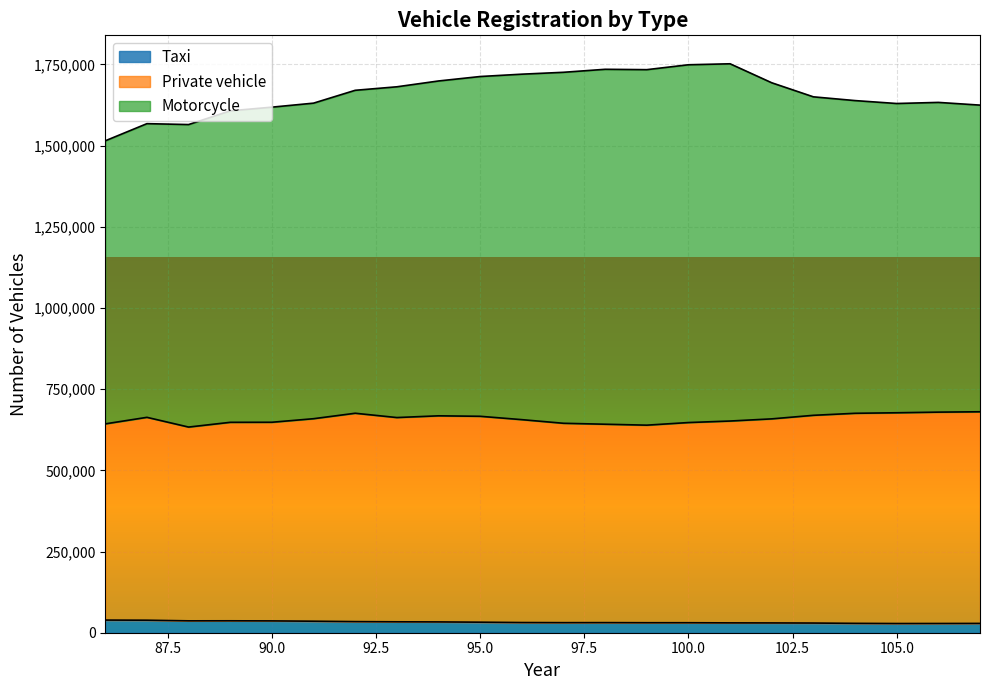

What is the maximum value for Taxi?

38941